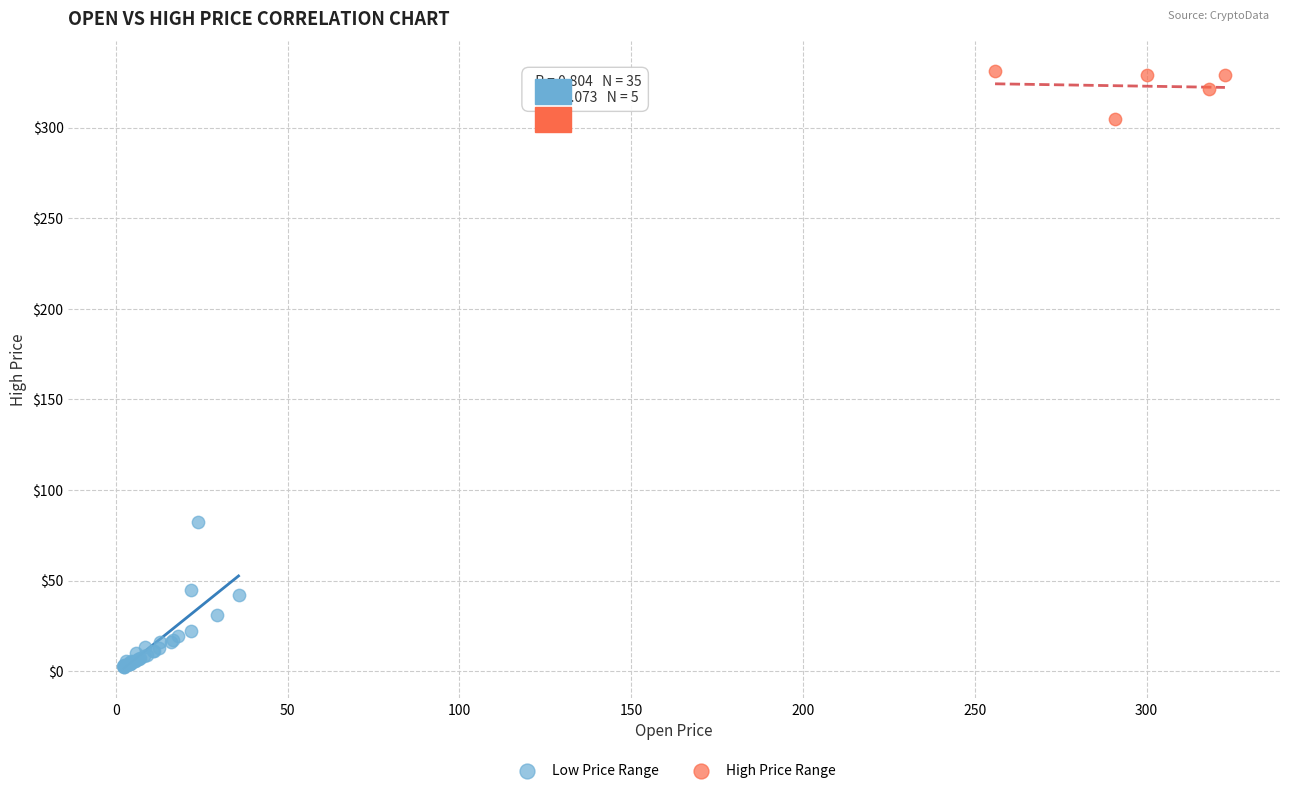

What are all the series names shown in the legend?

Low Price Range, High Price Range